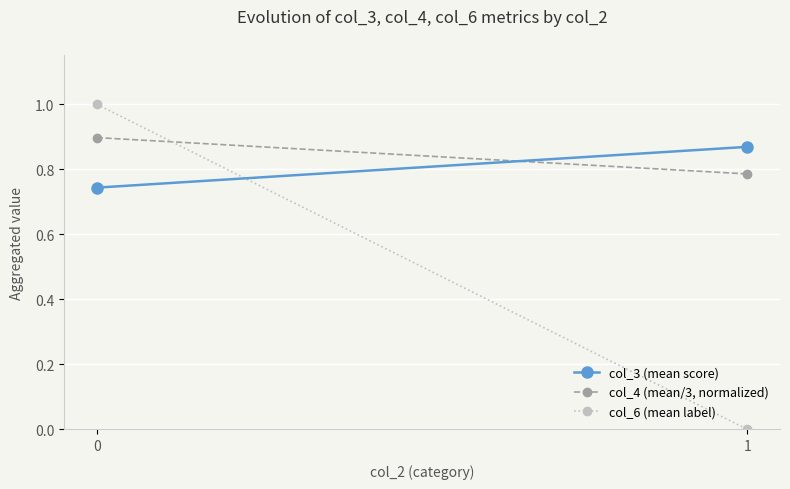

How many col_6 (mean label) values are between 0 and 1?

2